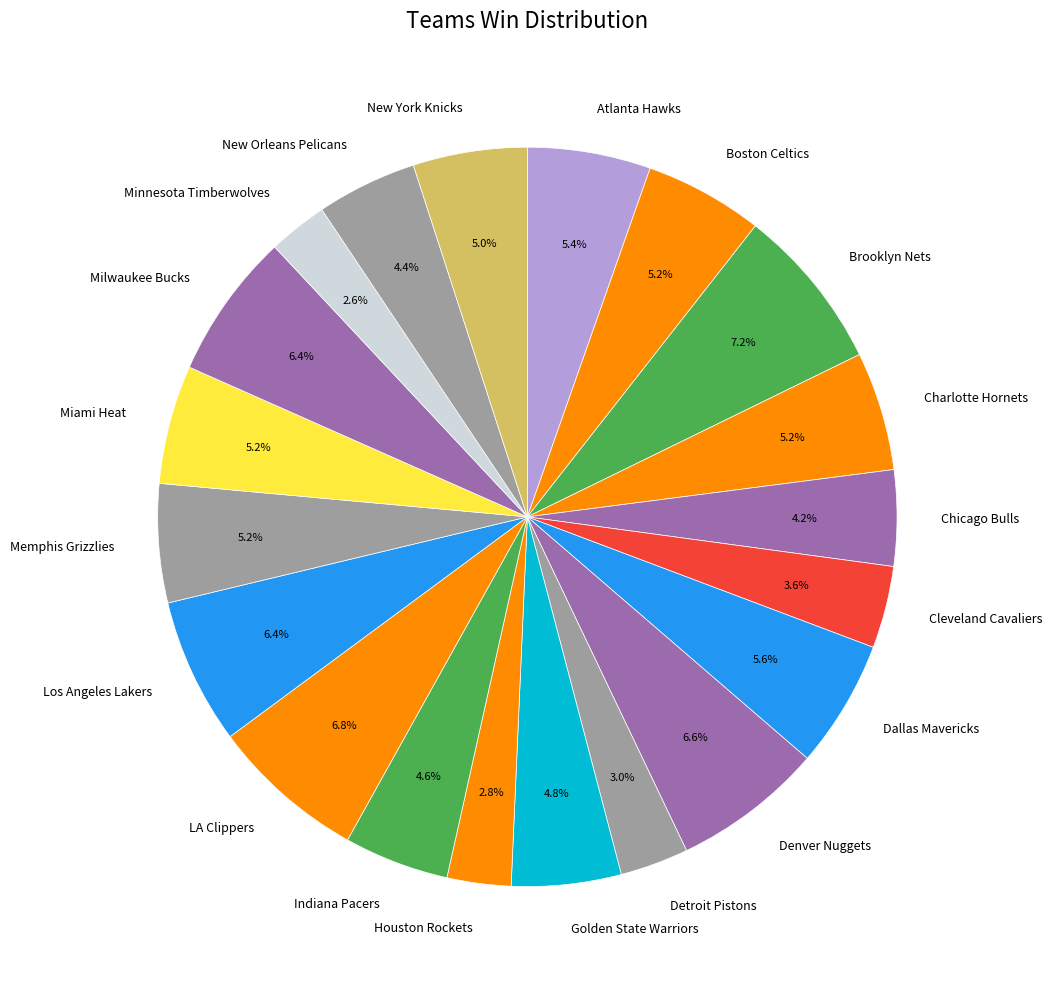

Combined, what portion of the pie is New Orleans Pelicans and Minnesota Timberwolves?

7.0%